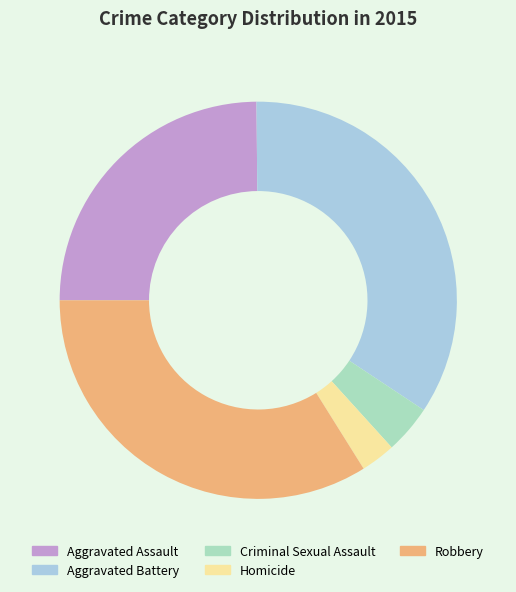

Is there a majority slice in this chart?

No